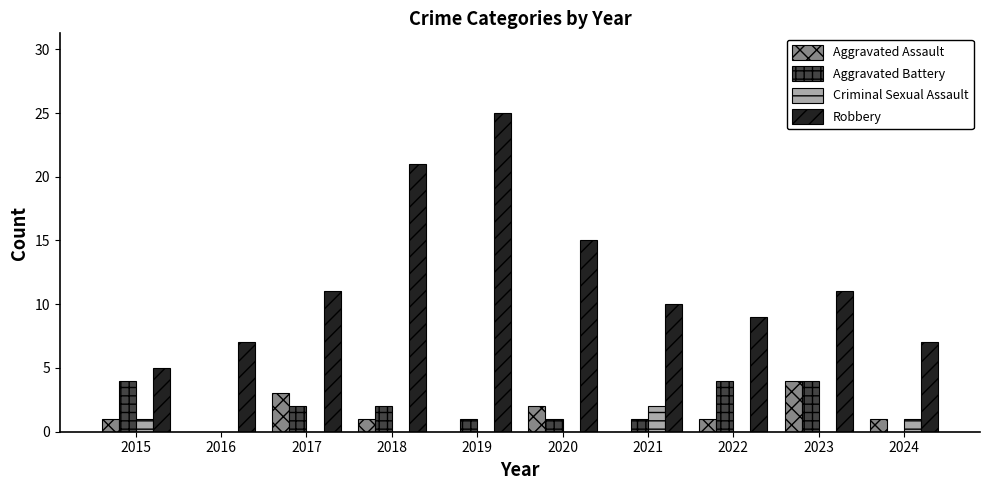

How many groups of bars are there?

10